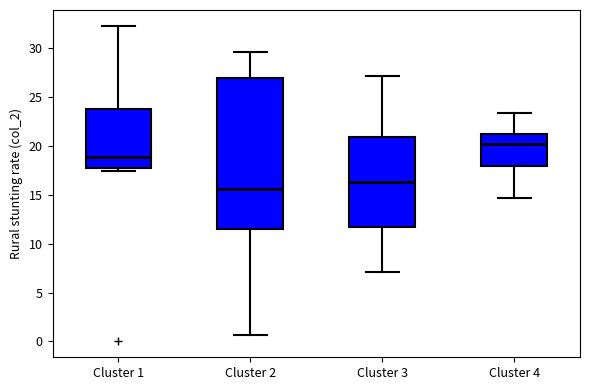

Reading left to right, transcribe this box plot: for each box, give where its median line is, the range the box spans, and where its two whiskers end, as read against the y-axis. The values are not printed on the chart, so give them approximately, as read against the axis.

Cluster 1: median 19.0, box 18.0 to 23.5, whiskers 17.5 to 32.0
Cluster 2: median 15.5, box 11.5 to 27.0, whiskers 0.5 to 29.5
Cluster 3: median 16.5, box 11.5 to 21.0, whiskers 7.0 to 27.0
Cluster 4: median 20.0, box 18.0 to 21.0, whiskers 14.5 to 23.5